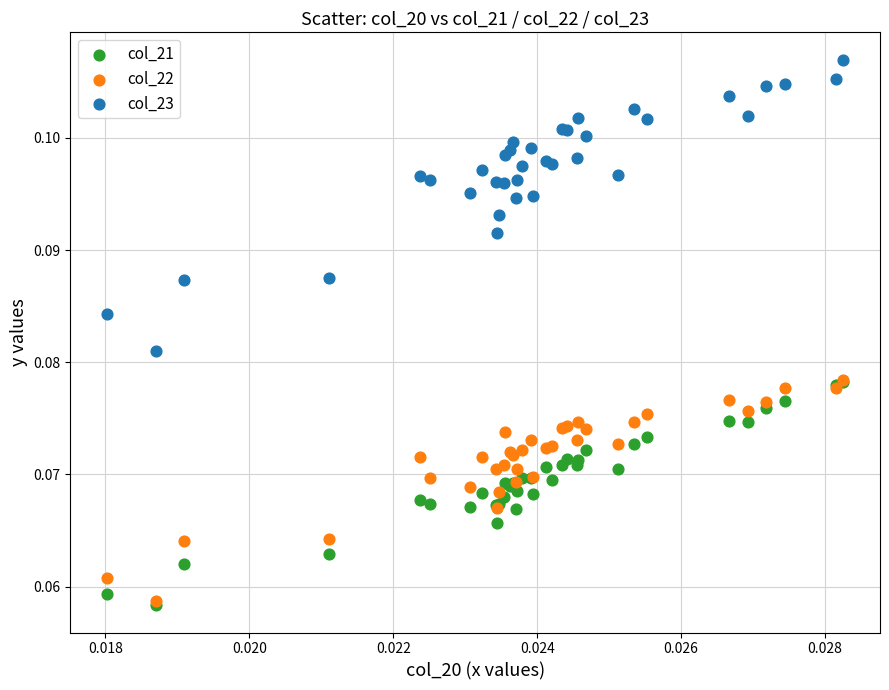

Which series contains the highest Y value?

col_23